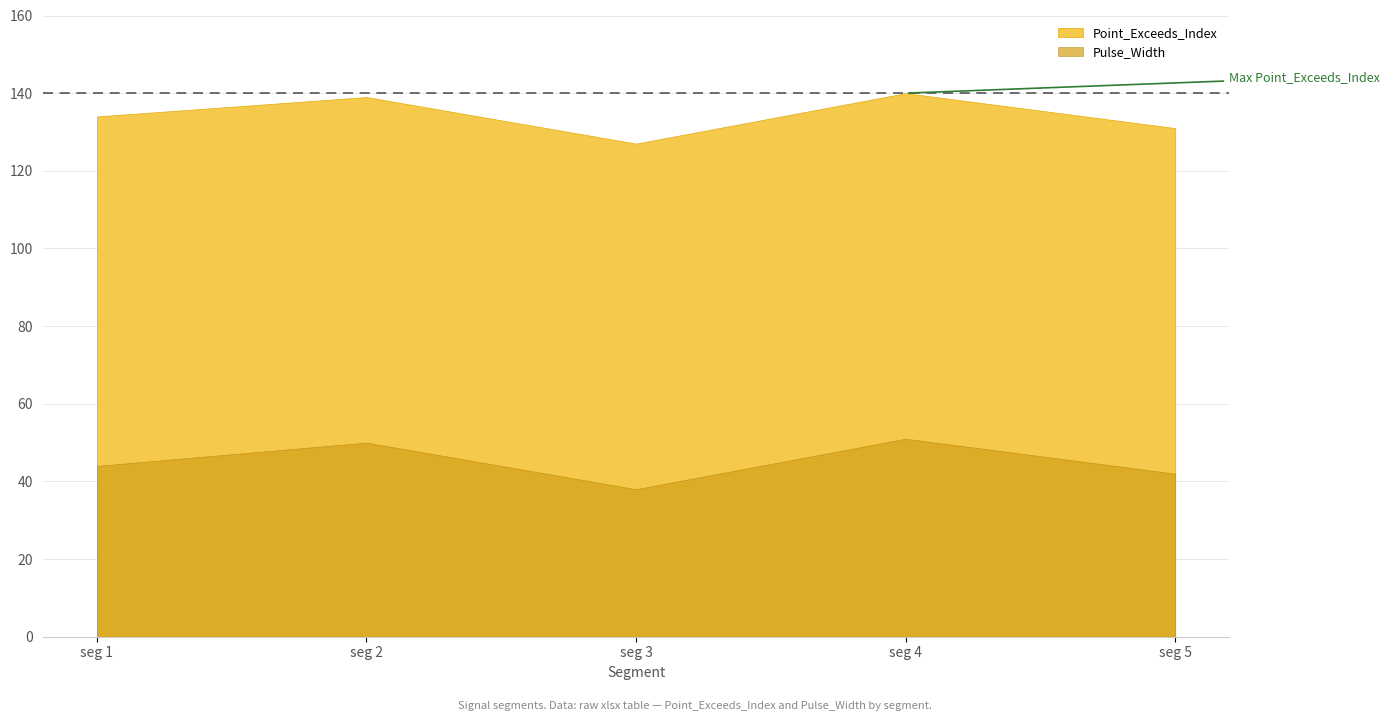

What are all the series names shown in the legend?

Point_Exceeds_Index, Pulse_Width